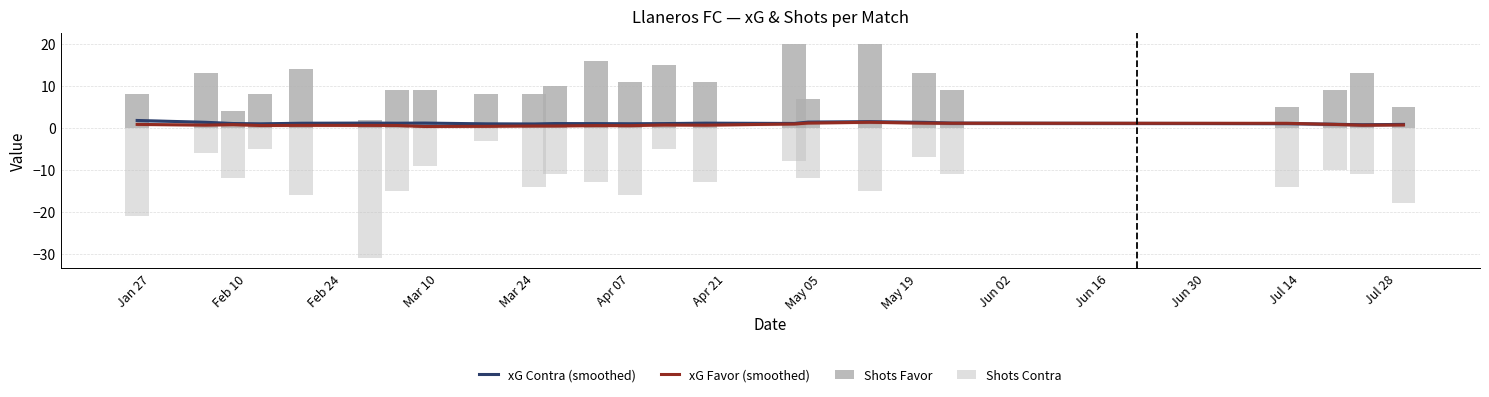

What is the value of the Shots Contra bar at the 2nd from the left?

-6.0